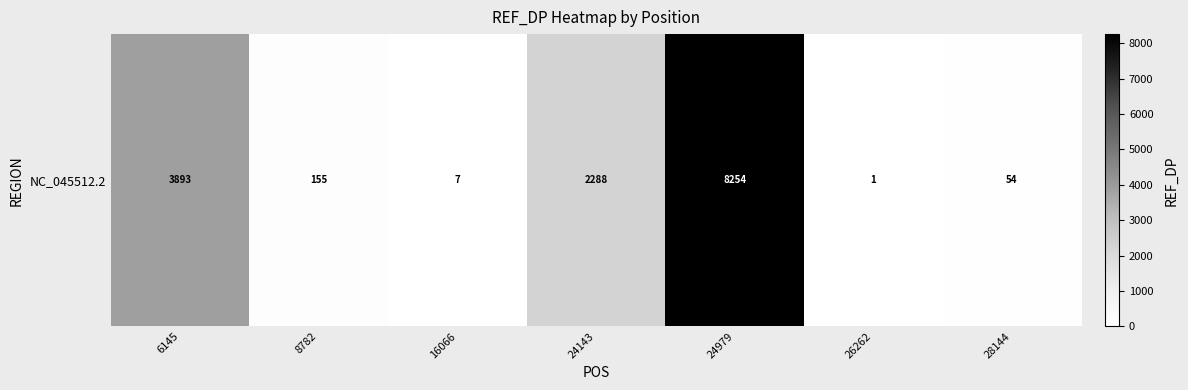

What is the approximate value at 24143?

2288